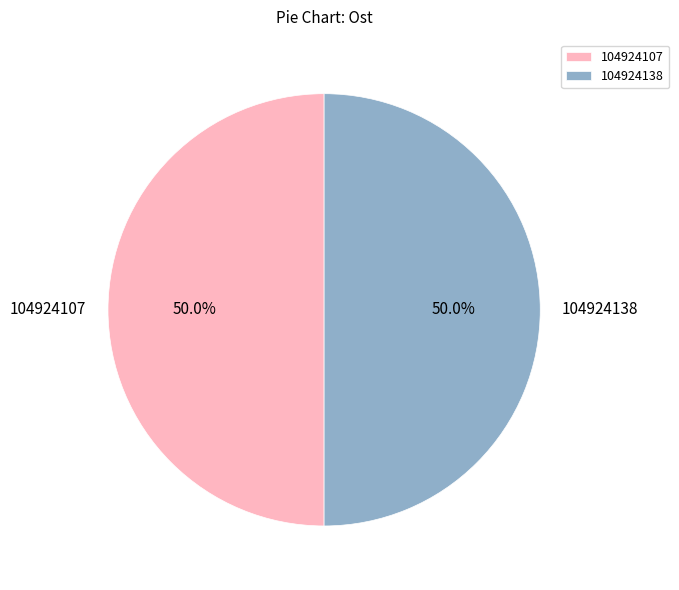

Combined, what portion of the pie is 104924107 and 104924138?

100.0%